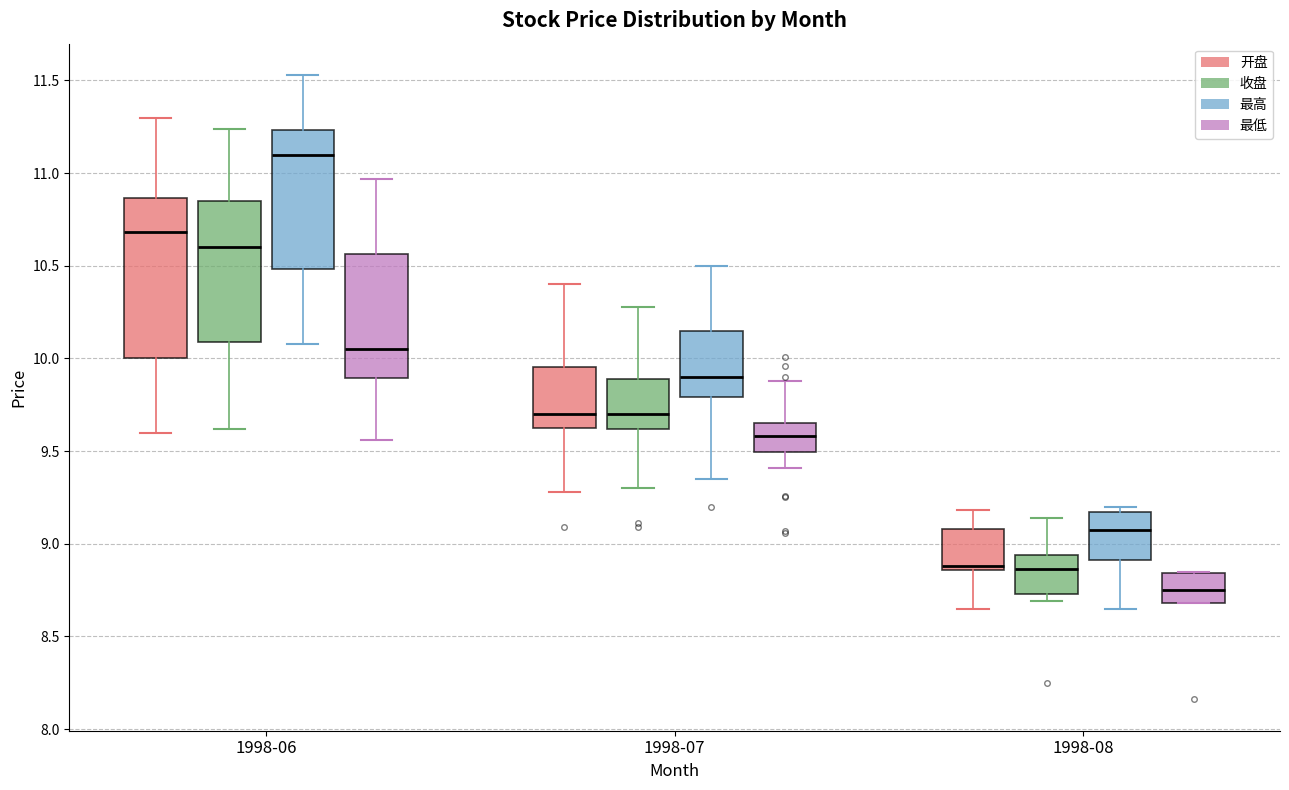

Which box has the lowest median line?

1998-08 (最低)